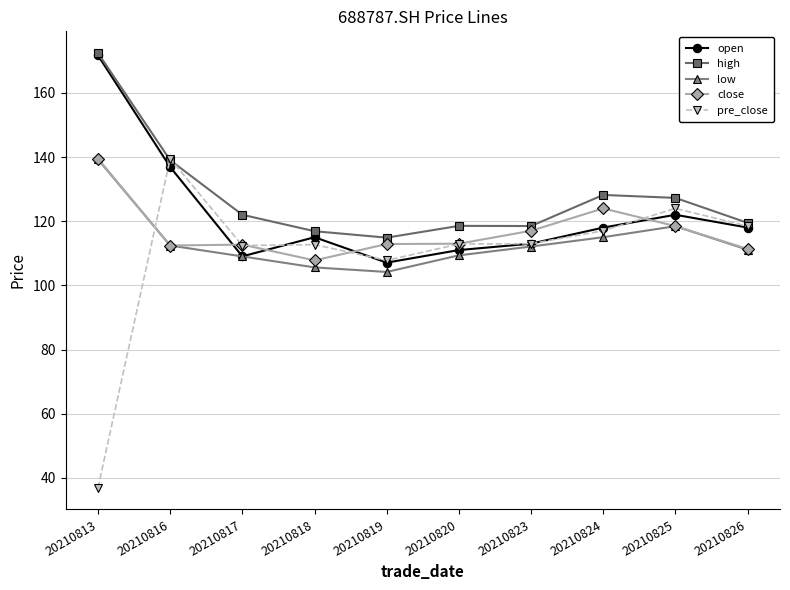

After their last crossing, which series has the higher values: pre_close or low?

pre_close